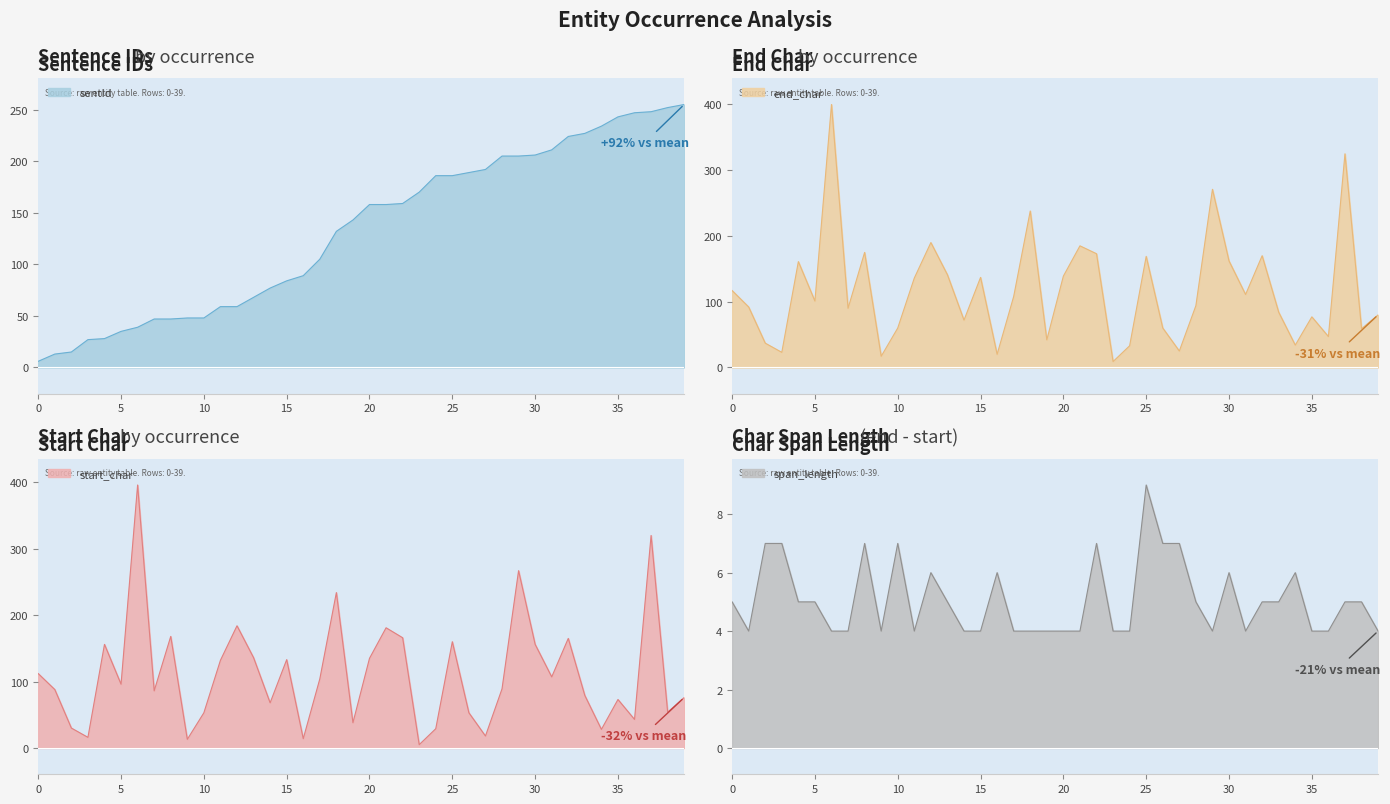

What is the greatest value displayed?

400